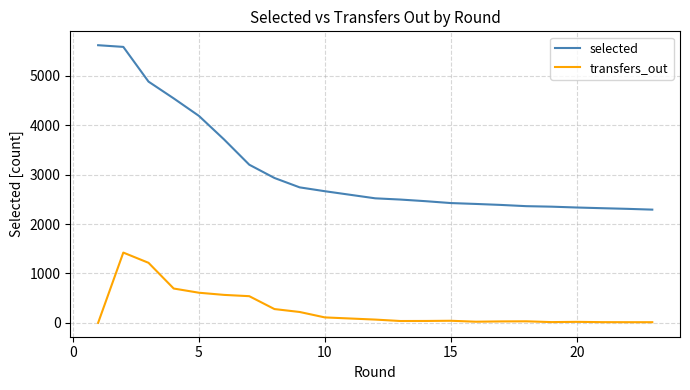

Reading right to left, extract all data points from this chart.

selected: 2293	2309	2322	2336	2353	2353	2363	2388	2408	2426	2464	2497	2522	2666	2744	2934	3203	3714	4192	4546	4886	5589	5623
transfers_out: 13	13	14	20	15	15	31	29	23	42	38	37	66	110	220	279	540	566	610	695	1216	1423	0